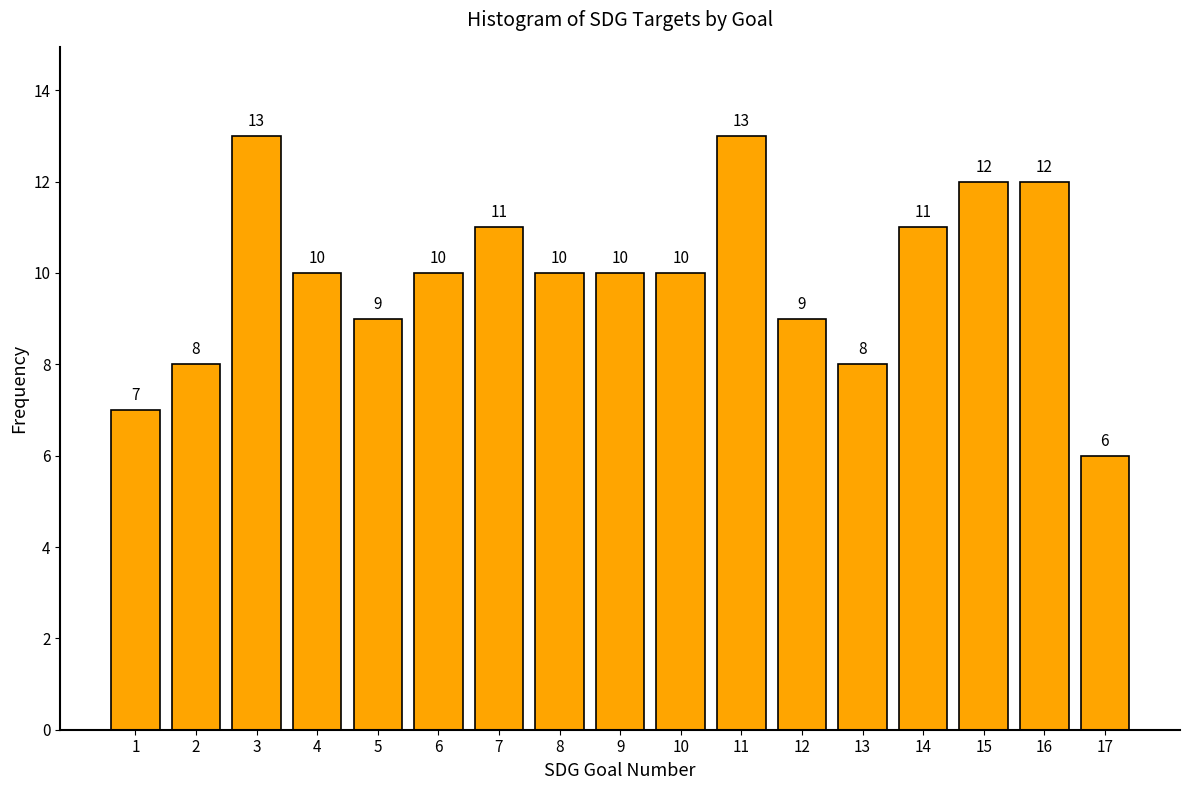

Reading left to right, extract all data points from this chart.

7	8	13	10	9	10	11	10	10	10	13	9	8	11	12	12	6